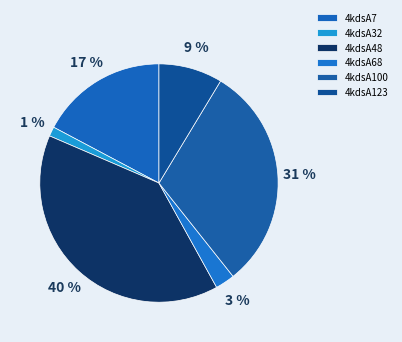

Rank the categories by value from highest to lowest.

4kdsA48, 4kdsA100, 4kdsA7, 4kdsA123, 4kdsA68, 4kdsA32